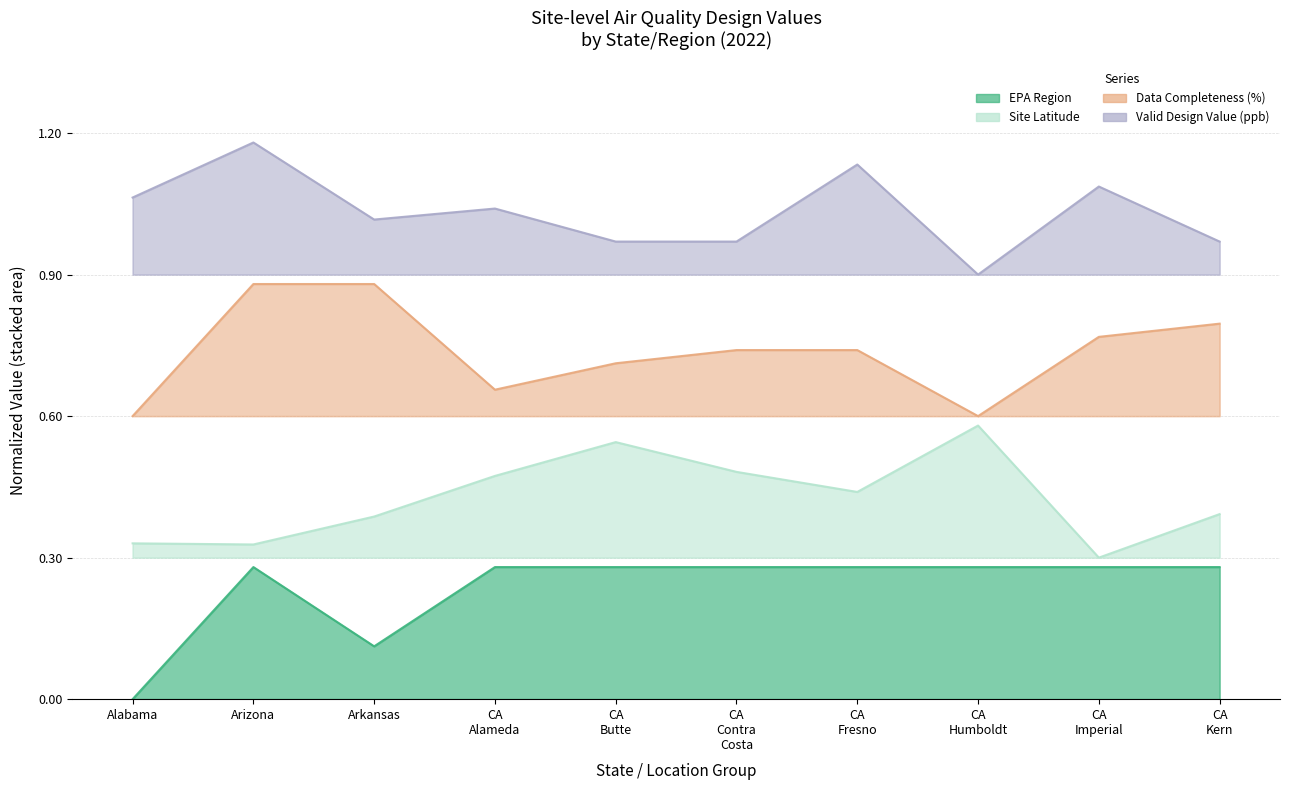

At how many categories does at least one series exceed 0?

10